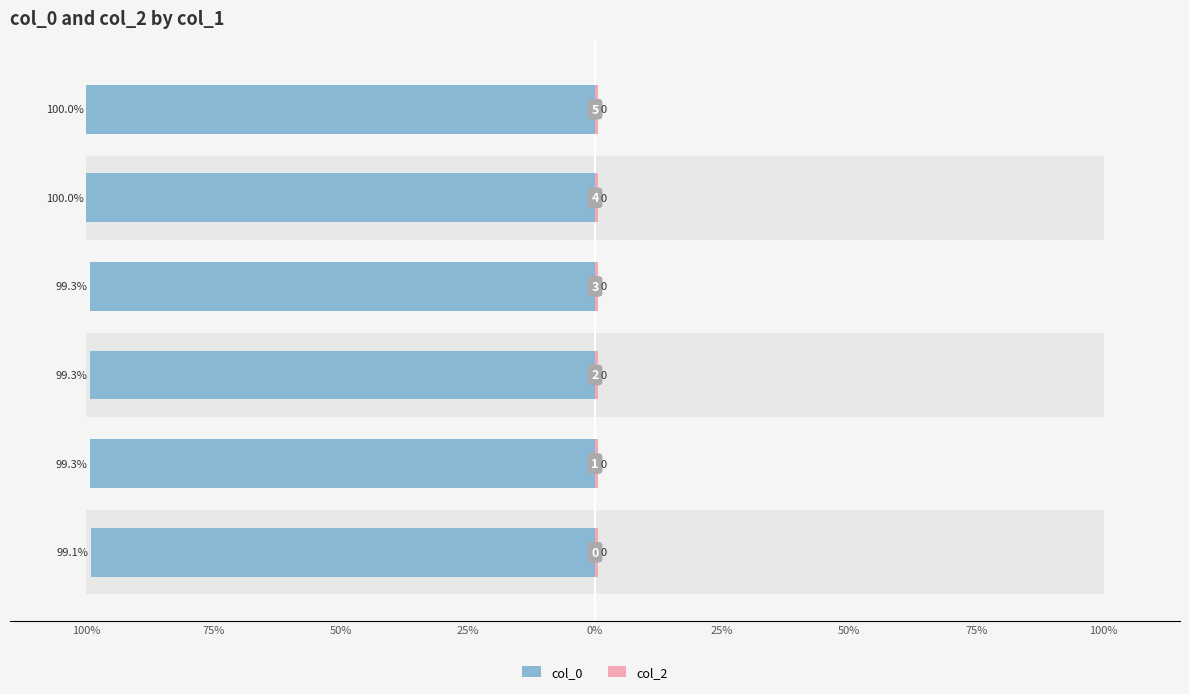

True or false: col_2 has a value of 0.8 at 50%.

False